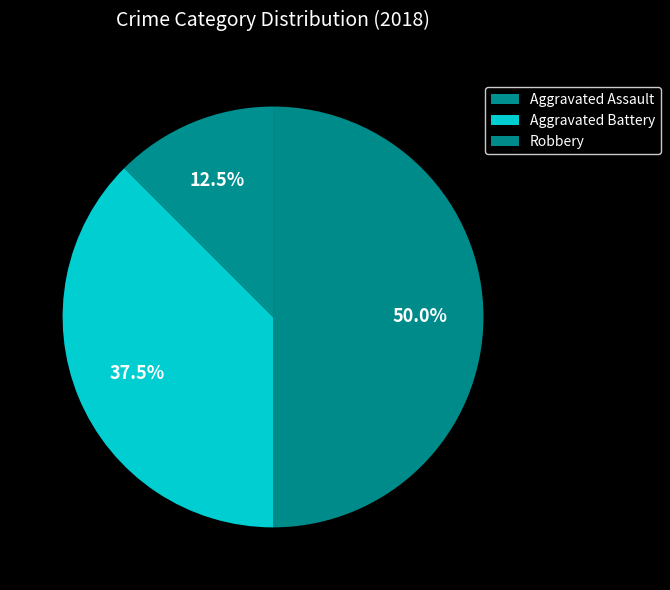

What is the largest slice in the pie chart?

Robbery